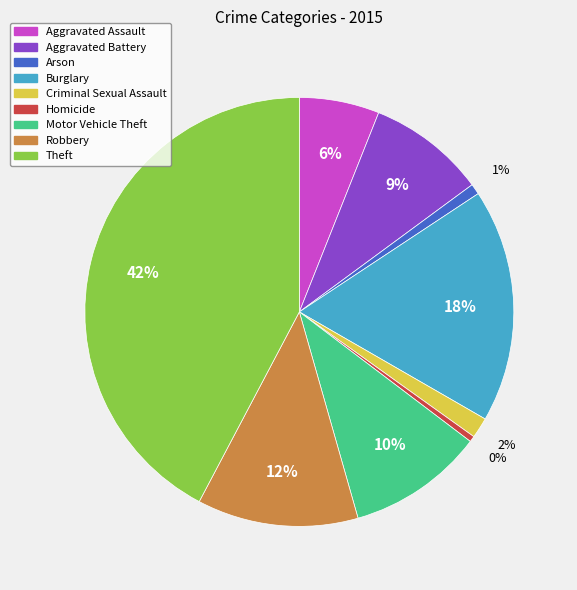

Is there any slice that represents more than half of the pie?

No